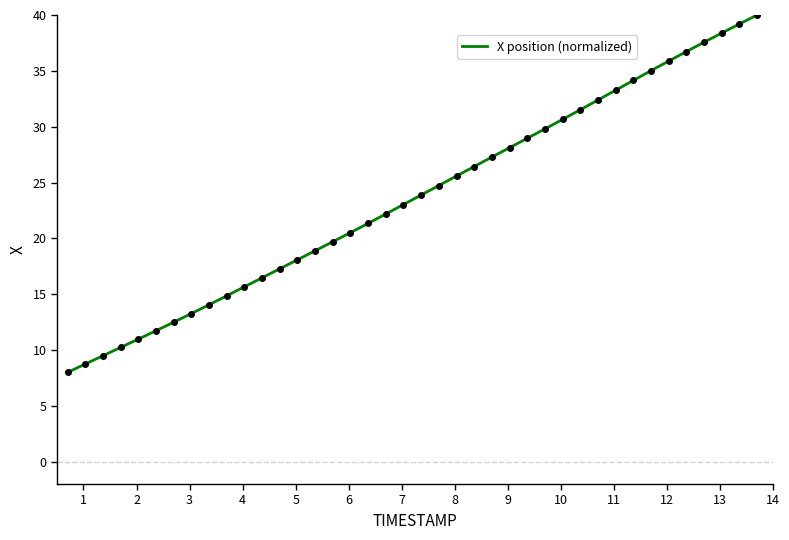

What is the difference between the maximum and minimum values?

32.0